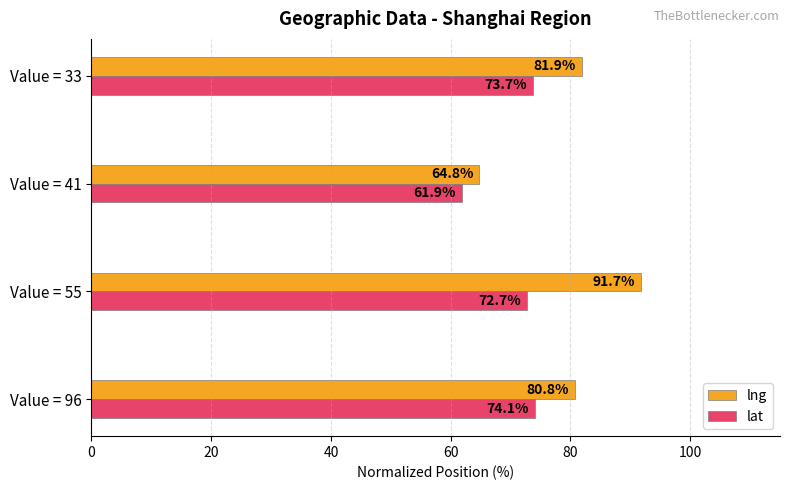

What is the minimum value for lat?

61.9